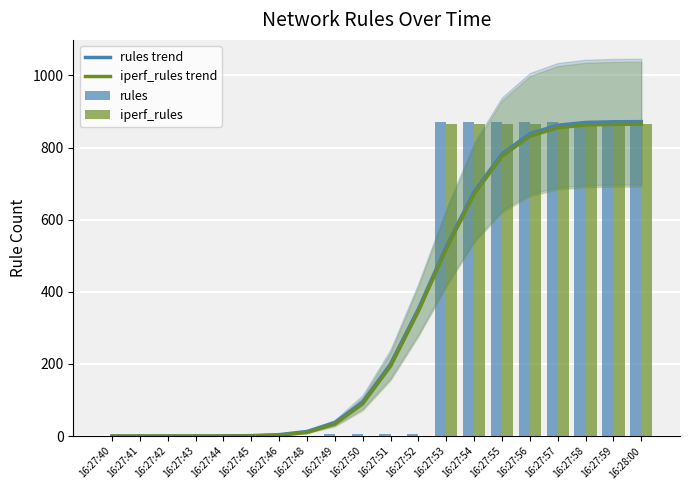

What is the total value across all series at 16:27:49?

77.8